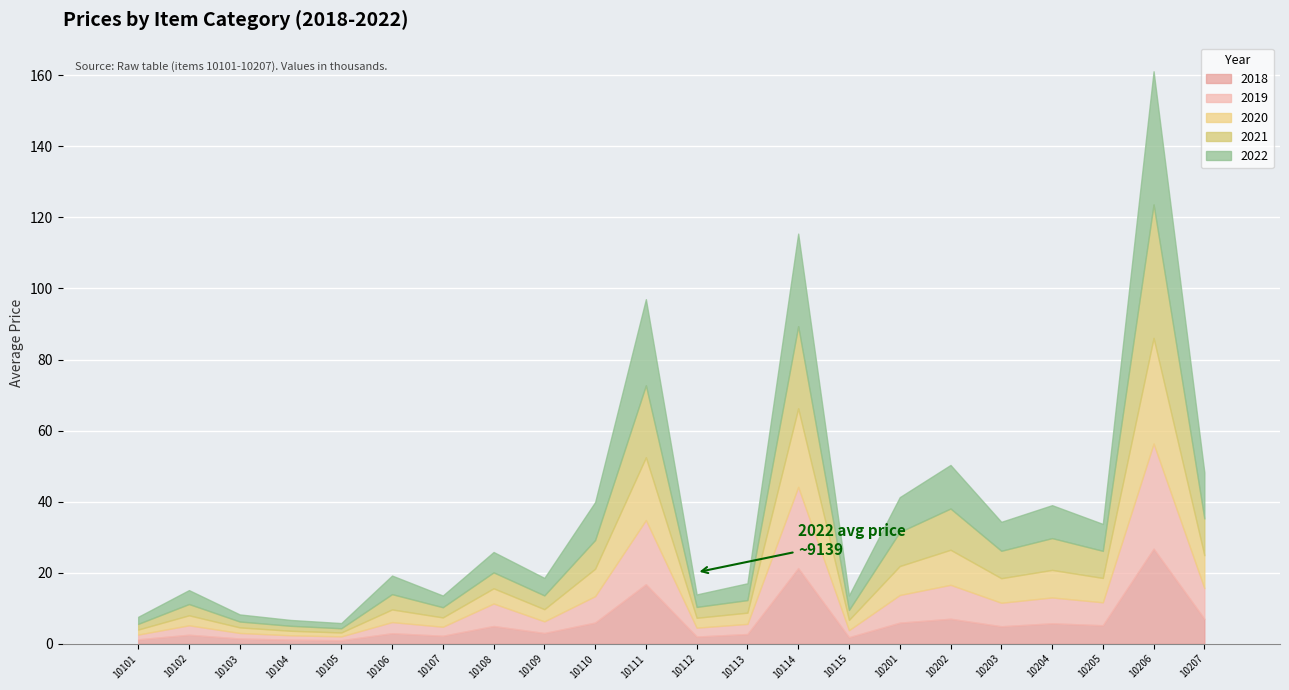

Are the bars horizontal?

No